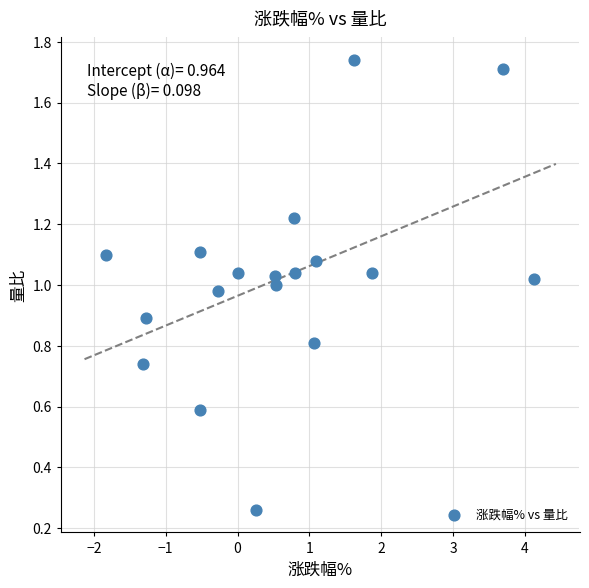

What is the range of X values (max minus min)?

6.0